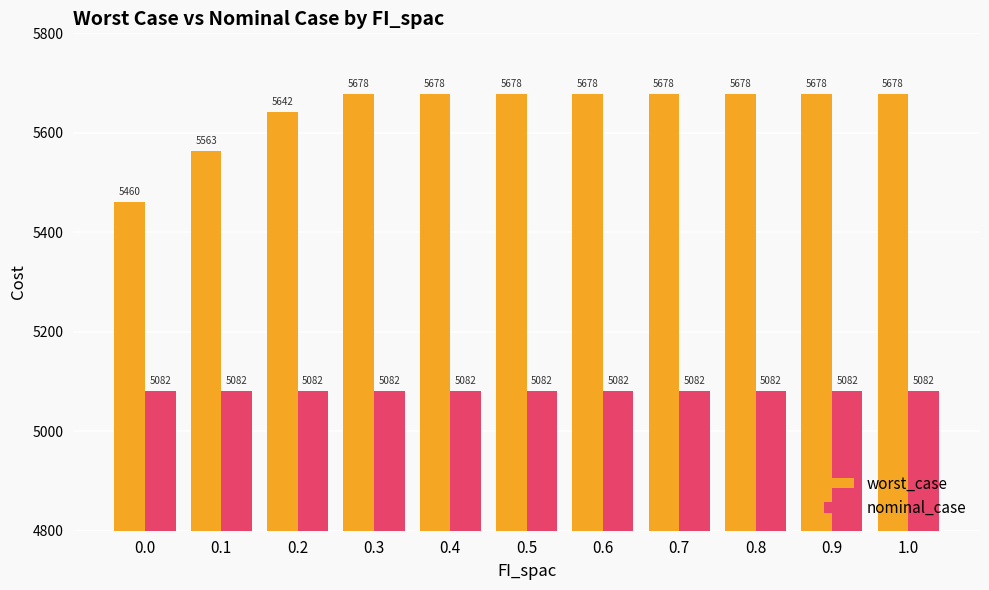

What position from the right is 0.6?

5